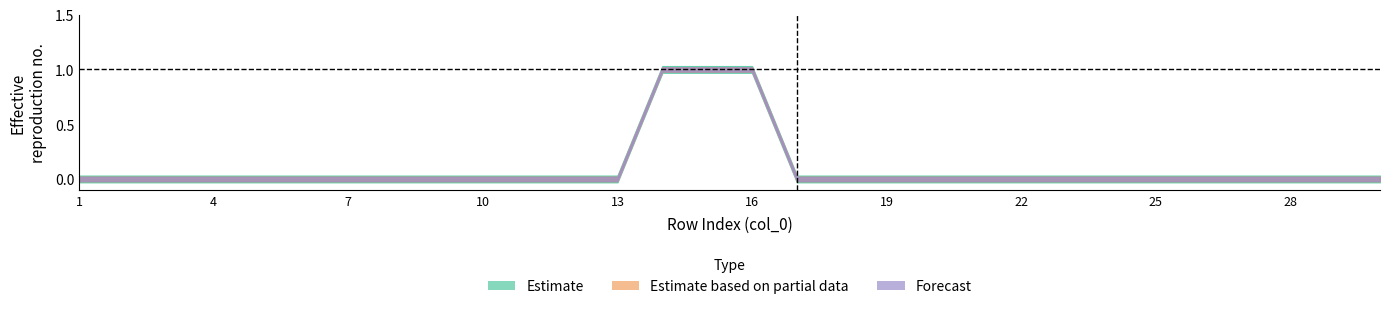

Reading left to right, what are all the values shown in this chart?

col_6: 1=0	2=0	3=0	4=0	5=0	6=0	7=0	8=0	9=0	10=0	11=0	12=0	13=0	14=1	15=1	16=1	17=0	18=0	19=0	20=0	21=0	22=0	23=0	24=0	25=0	26=0	27=0	28=0	29=0	30=0
col_7: 1=0	2=0	3=0	4=0	5=0	6=0	7=0	8=0	9=0	10=0	11=0	12=0	13=0	14=1	15=1	16=1	17=0	18=0	19=0	20=0	21=0	22=0	23=0	24=0	25=0	26=0	27=0	28=0	29=0	30=0
col_8: 1=0	2=0	3=0	4=0	5=0	6=0	7=0	8=0	9=0	10=0	11=0	12=0	13=0	14=1	15=1	16=1	17=0	18=0	19=0	20=0	21=0	22=0	23=0	24=0	25=0	26=0	27=0	28=0	29=0	30=0
col_9: 1=0	2=0	3=0	4=0	5=0	6=0	7=0	8=0	9=0	10=0	11=0	12=0	13=0	14=1	15=1	16=1	17=0	18=0	19=0	20=0	21=0	22=0	23=0	24=0	25=0	26=0	27=0	28=0	29=0	30=0
col_10: 1=0	2=0	3=0	4=0	5=0	6=0	7=0	8=0	9=0	10=0	11=0	12=0	13=0	14=1	15=1	16=1	17=0	18=0	19=0	20=0	21=0	22=0	23=0	24=0	25=0	26=0	27=0	28=0	29=0	30=0
col_11: 1=0	2=0	3=0	4=0	5=0	6=0	7=0	8=0	9=0	10=0	11=0	12=0	13=0	14=1	15=1	16=1	17=0	18=0	19=0	20=0	21=0	22=0	23=0	24=0	25=0	26=0	27=0	28=0	29=0	30=0